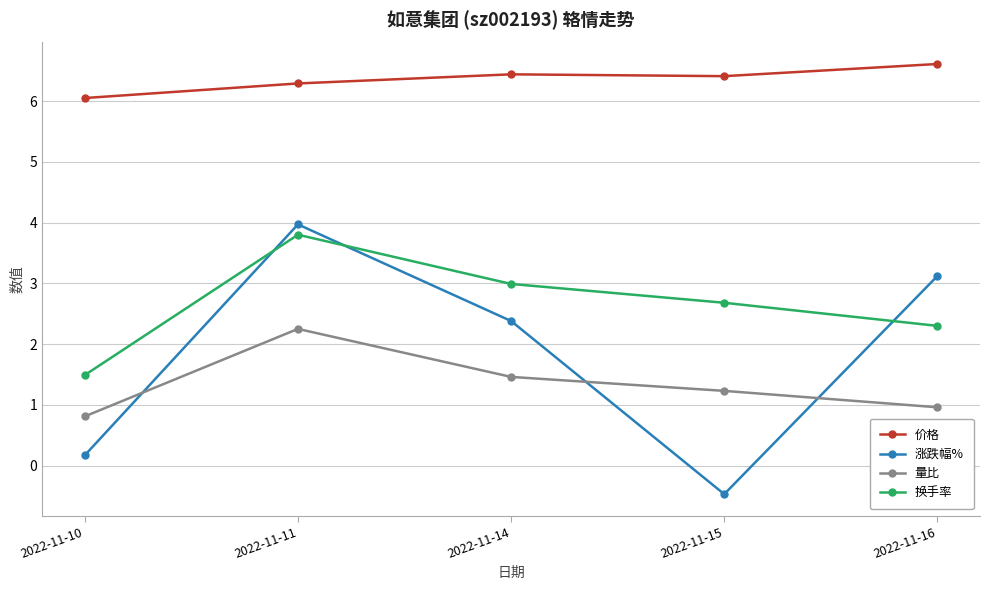

Where is 价格 nearest to the value 6?

2022-11-10